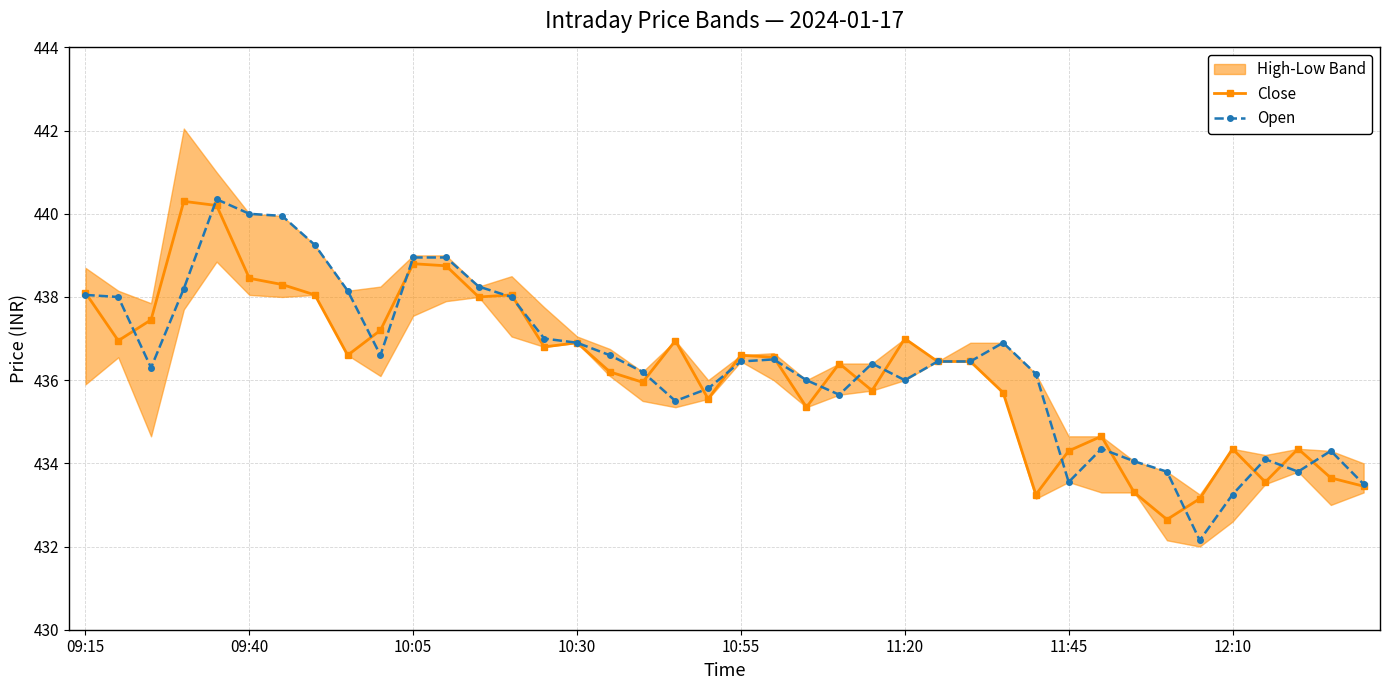

True or false: Open and Close cross at least once.

True